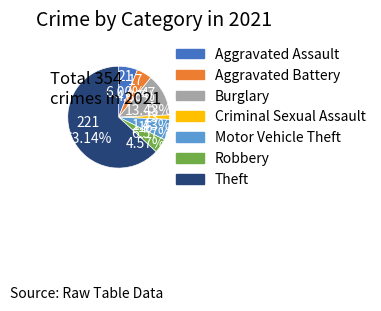

Combined, do Robbery and Motor Vehicle Theft account for over 50%?

No